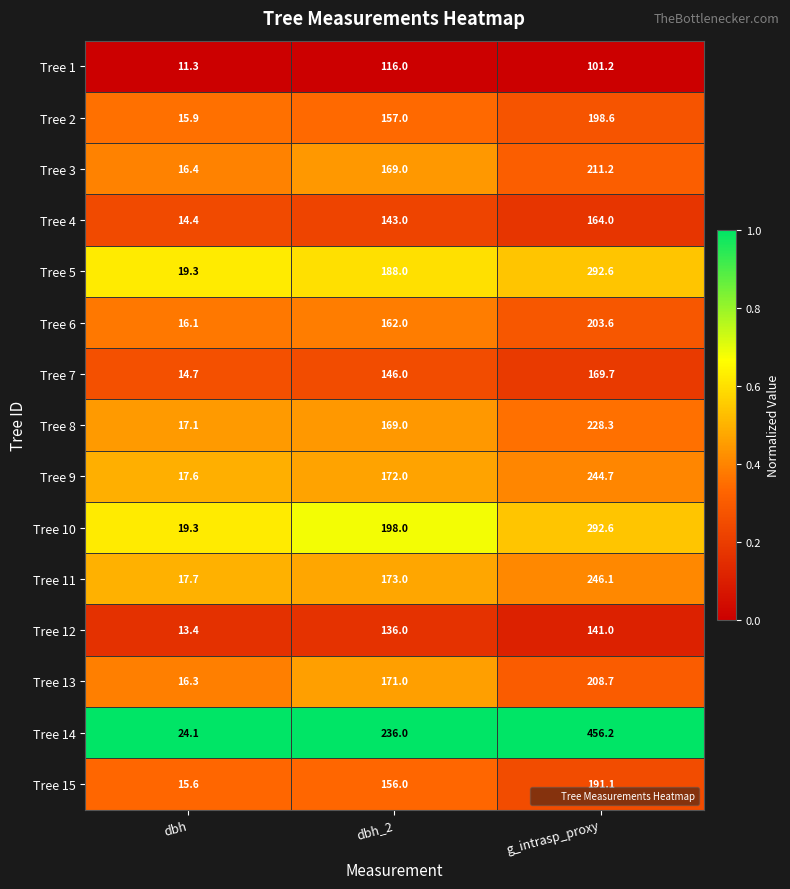

Count the number of categories in the chart.

3